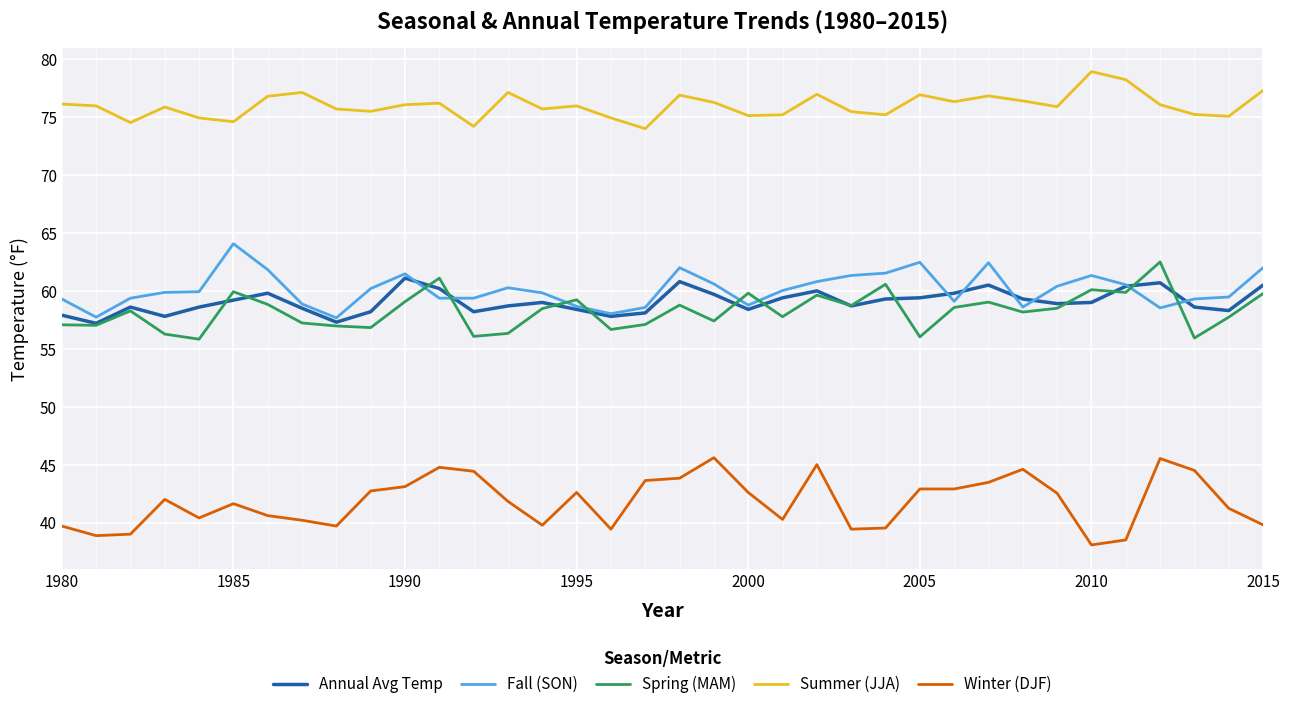

What is the maximum value for Summer (JJA)?

78.9